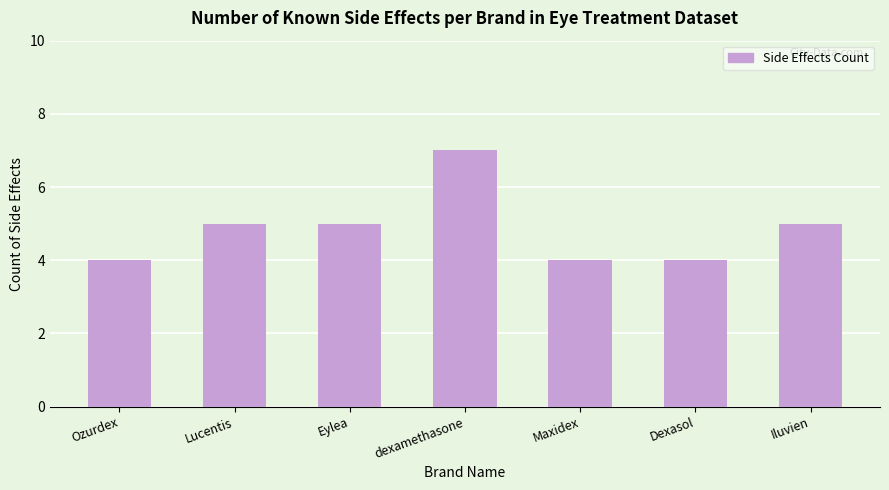

What is the maximum value shown in the chart?

7